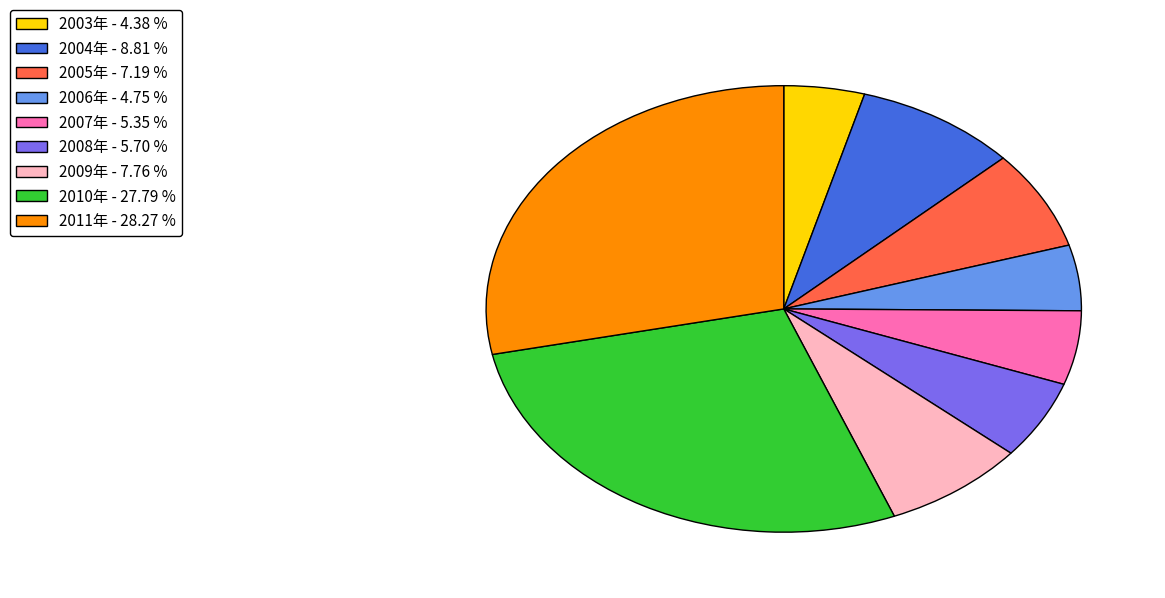

Is the sum of 2004年 - 8.81 % and 2003年 - 4.38 % greater than half?

No